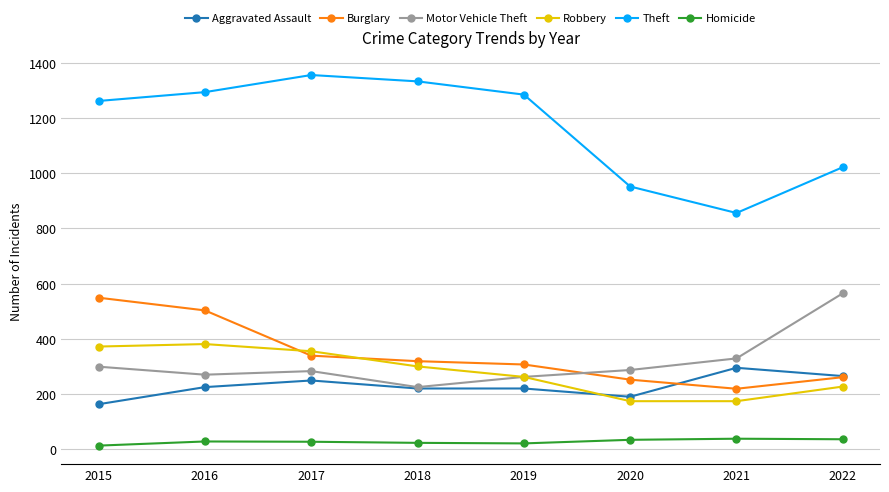

What is the total value across all series at 2021?

1911